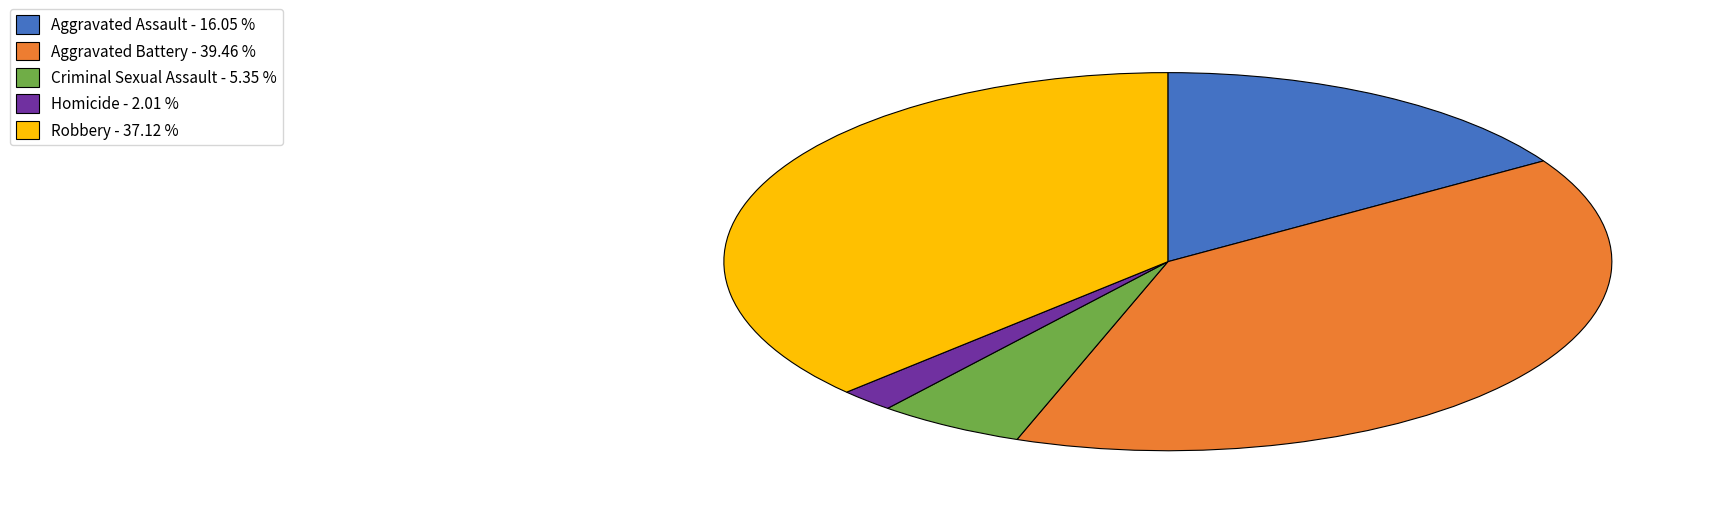

Is it true that Aggravated Assault is 16% of the pie?

True